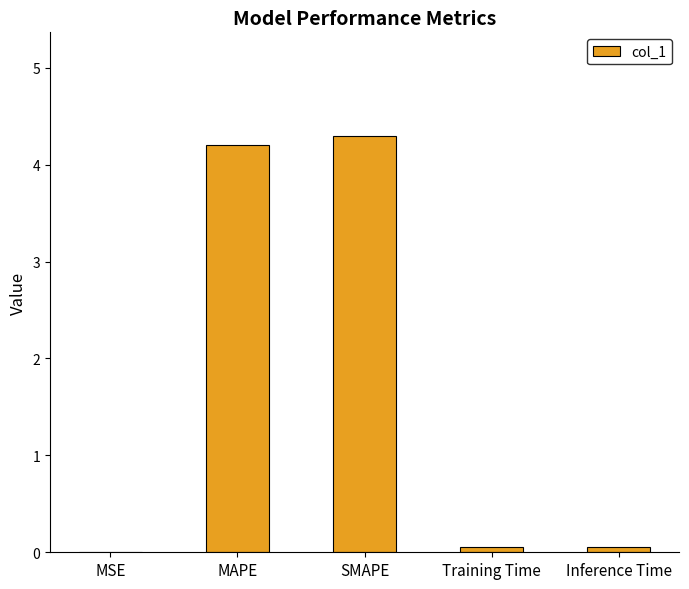

What is the sum of the values at MSE and Training Time?

0.1